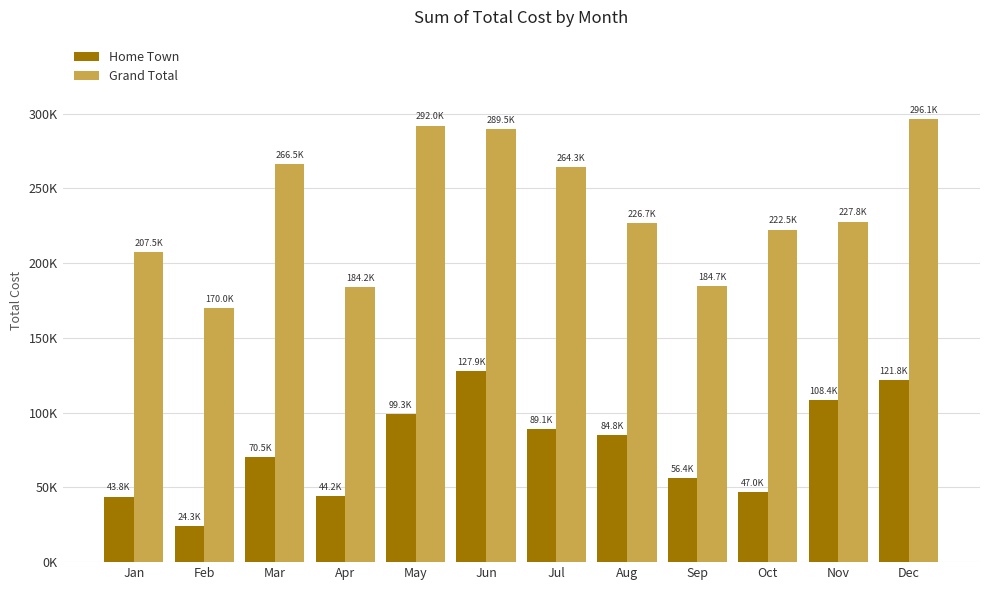

What are all the series names shown in the legend?

Home Town, Grand Total